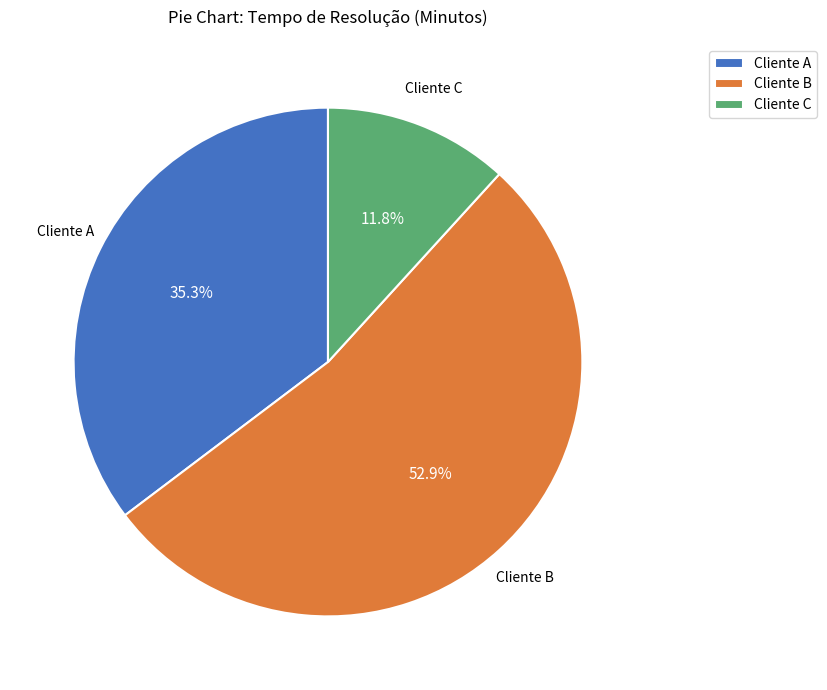

Count the number of slices in the pie.

3